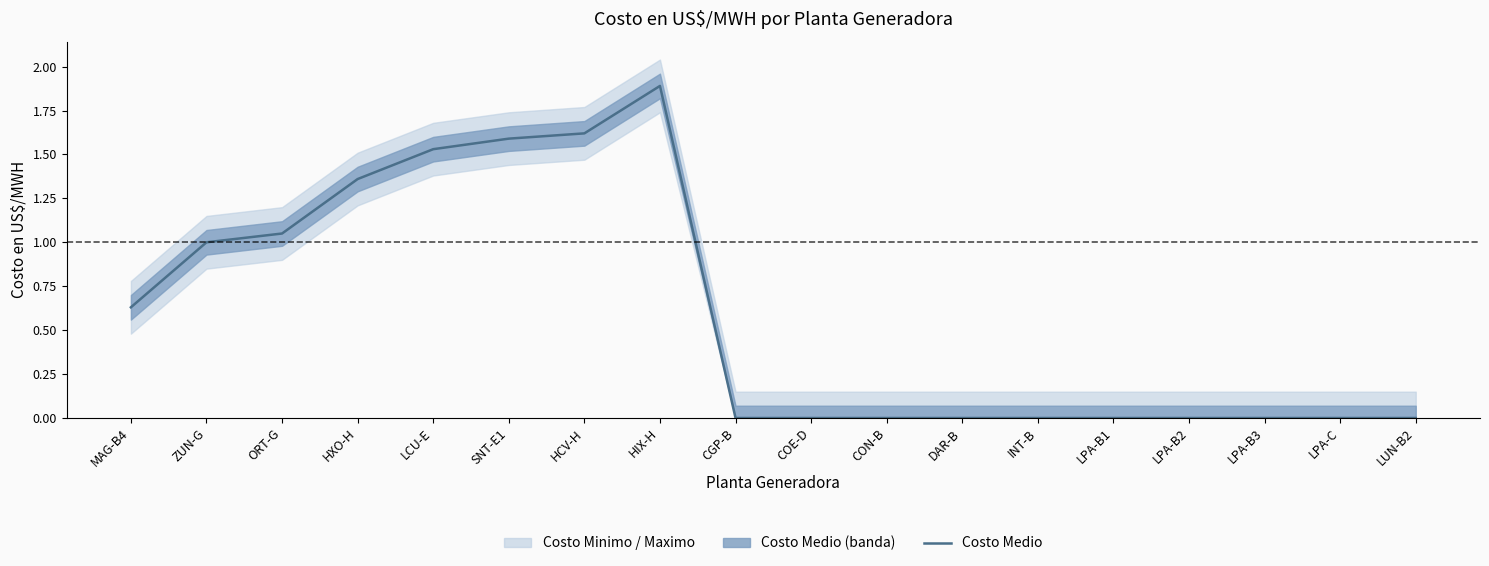

What is the maximum value shown in the chart?

1.9